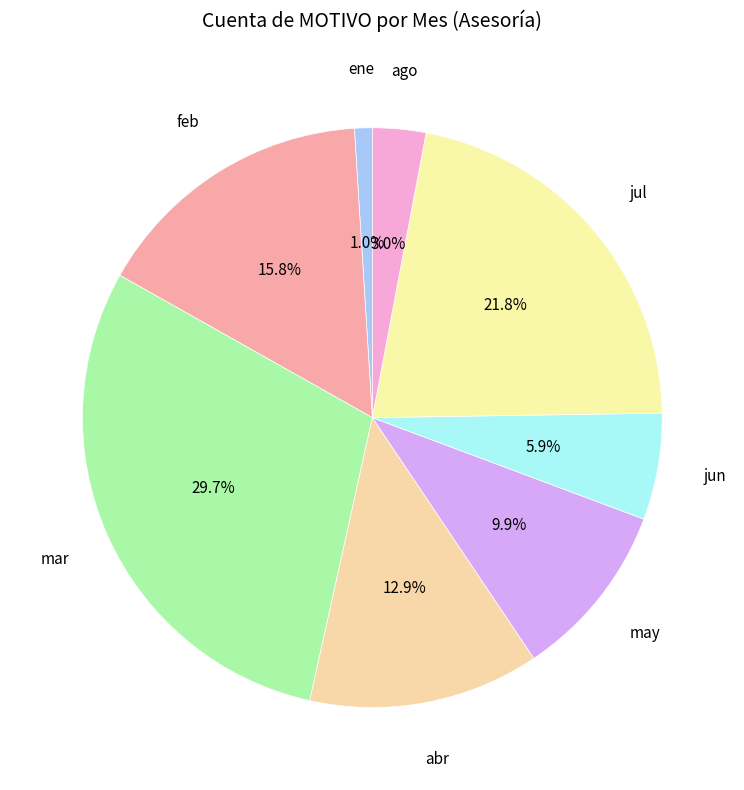

How many segments does this pie chart have?

8